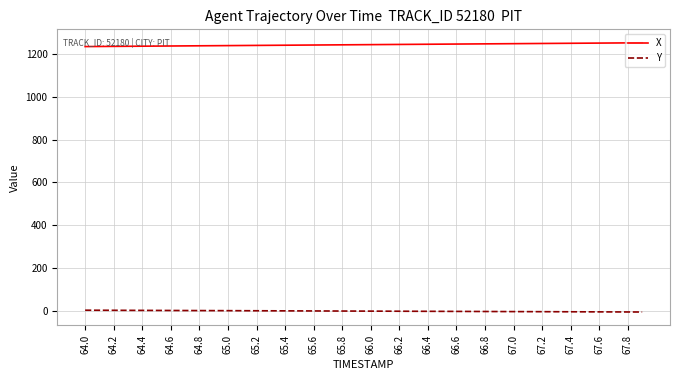

List the series in order of their peak value, highest first.

X, Y